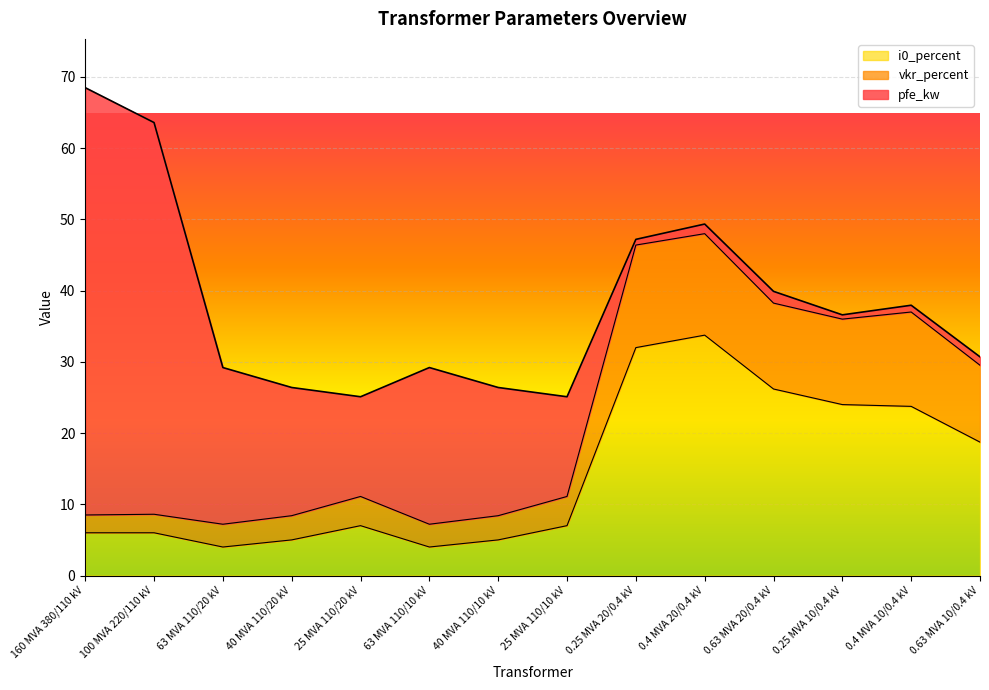

Is it true that i0_percent equals 9.6 at 100 MVA 220/110 kV?

False